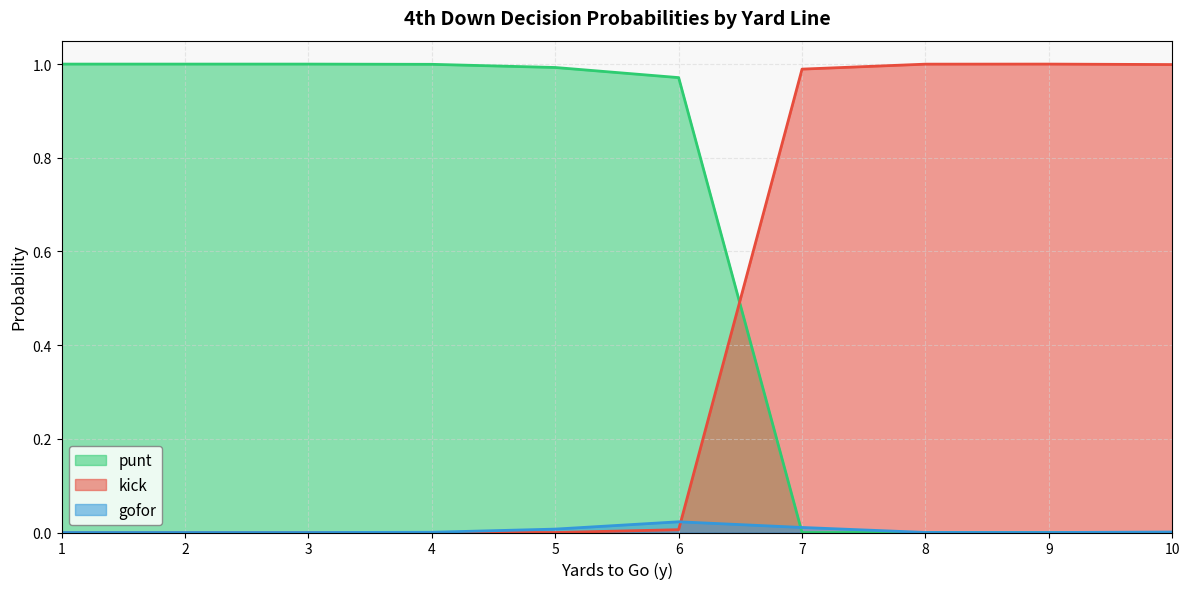

Which category has the highest value in the gofor series?

6